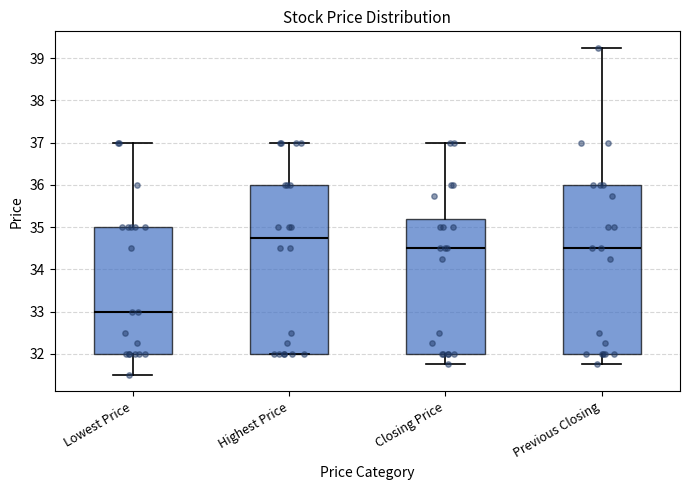

Reading left to right, transcribe this box plot: for each box, give where its median line is, the range the box spans, and where its two whiskers end, as read against the y-axis. The values are not printed on the chart, so give them approximately, as read against the axis.

Lowest Price: median 33.0, box 32.0 to 35.0, whiskers 31.5 to 37.0
Highest Price: median 34.8, box 32.0 to 36.0, whiskers 32.0 to 37.0
Closing Price: median 34.5, box 32.0 to 35.2, whiskers 31.8 to 37.0
Previous Closing: median 34.5, box 32.0 to 36.0, whiskers 31.8 to 39.3